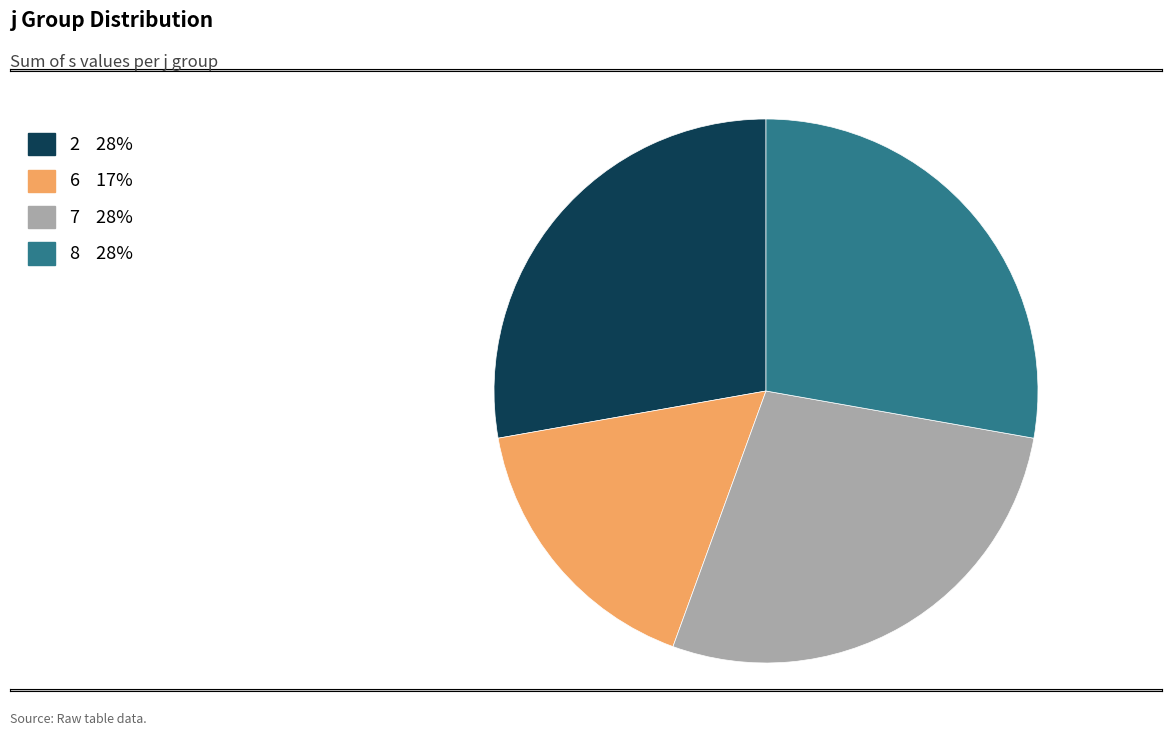

Does 7 28% account for over 50% of the chart?

No